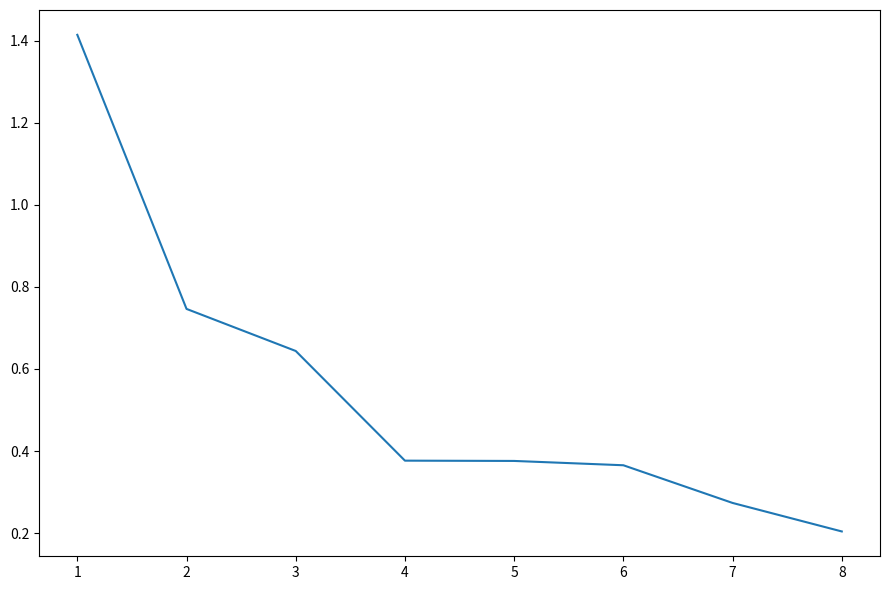

True or false: the data shows 0.5 at 6.

False